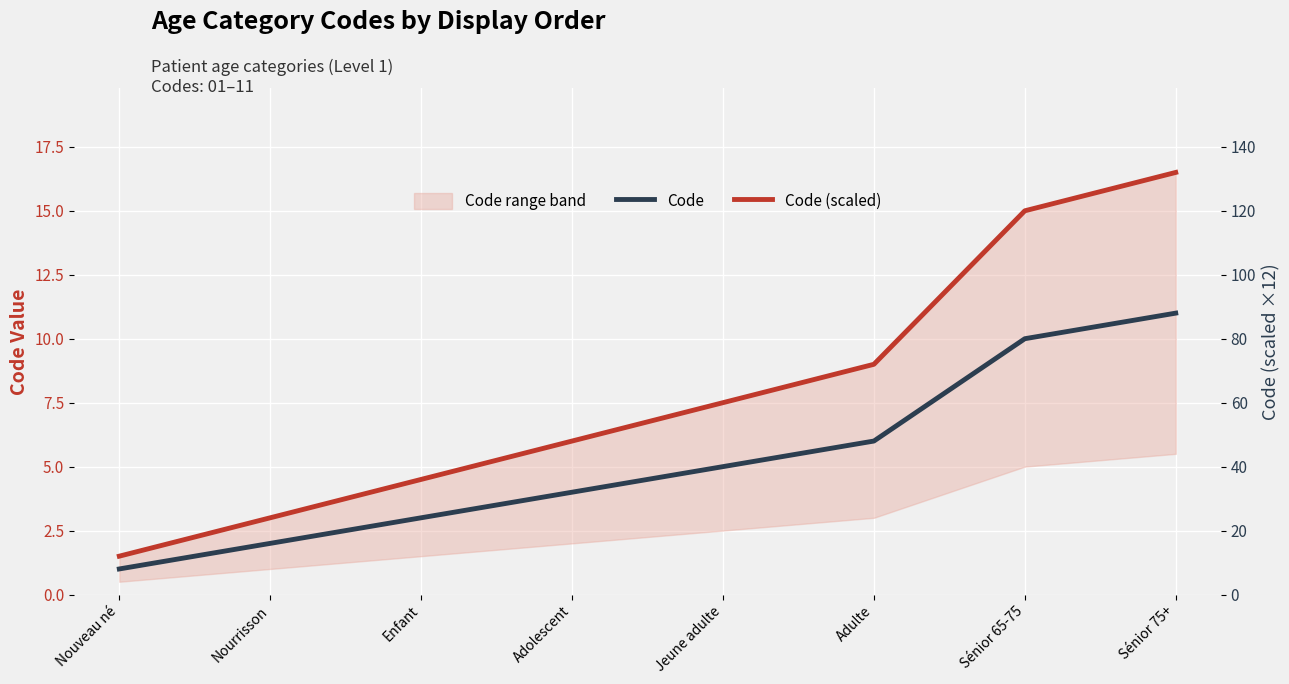

Read the Code (scaled) value at Sénior 75+.

132